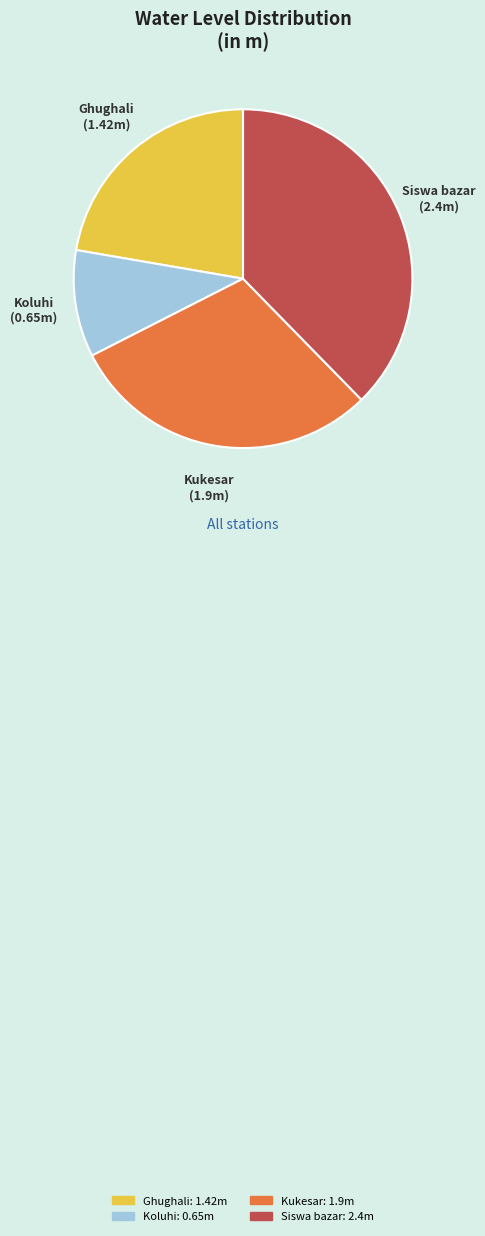

Do Siswa bazar and Kukesar together represent more than half of the pie?

Yes